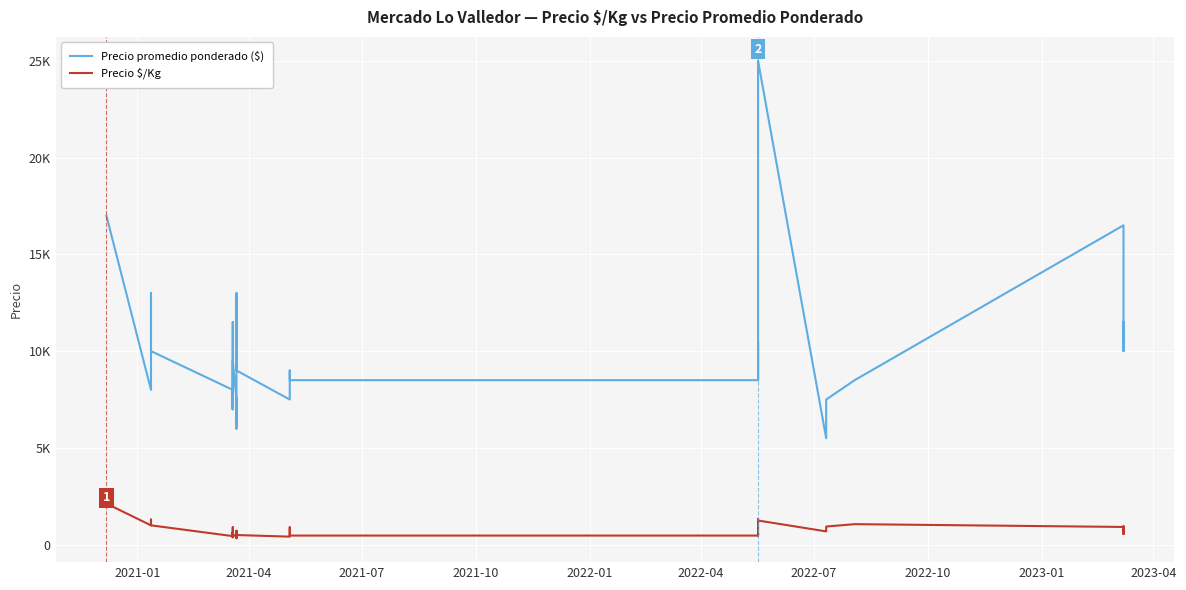

Is the value of Precio promedio ponderado ($) at 22 greater than the value of Precio $/Kg at 19?

Yes